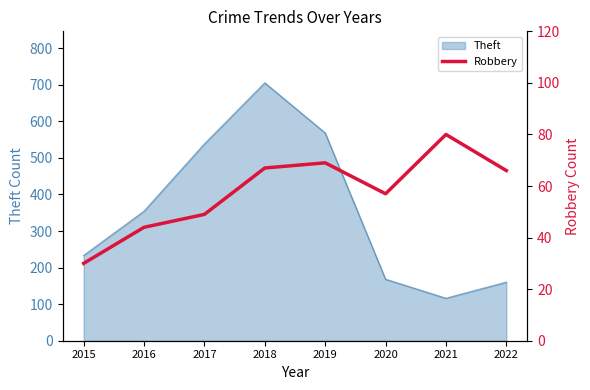

Which category has the highest value in the Theft series?

2018